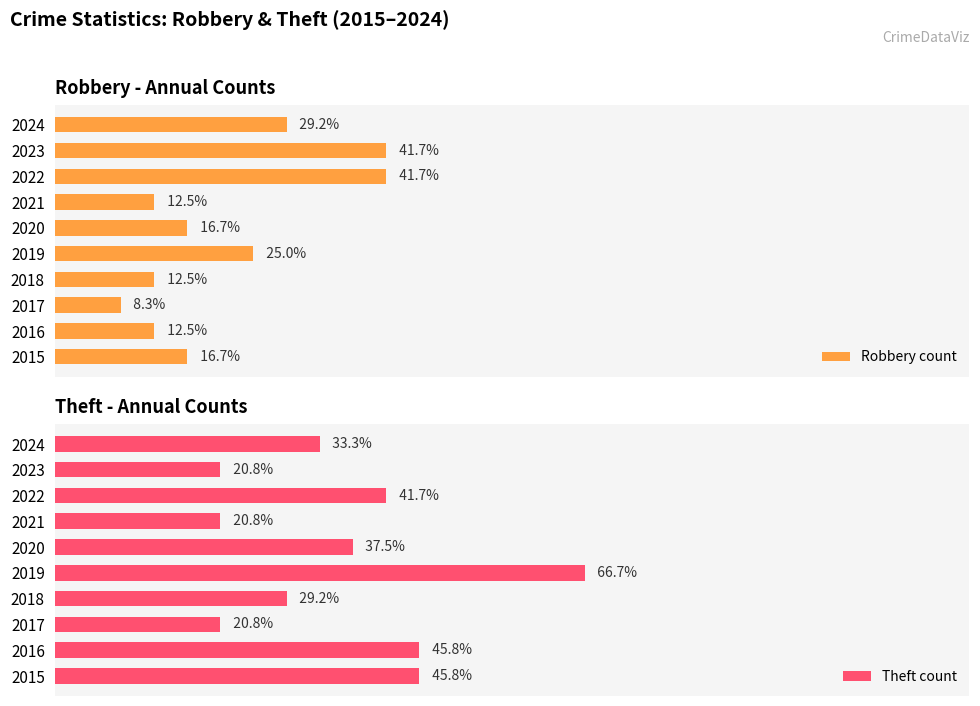

What is the difference between the Robbery count values at 2018 and 2020?

1